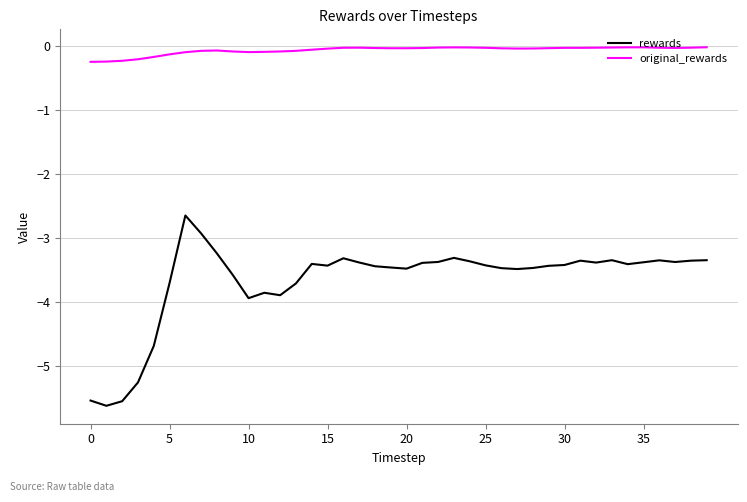

Which series has the largest range (max minus min)?

rewards